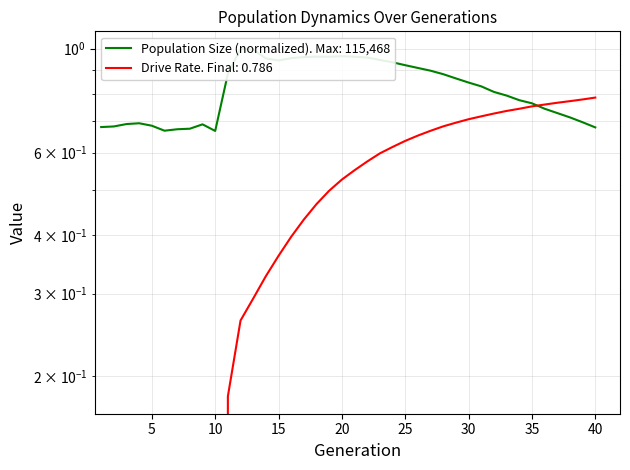

What is the lowest value of the Population Size series?

0.7